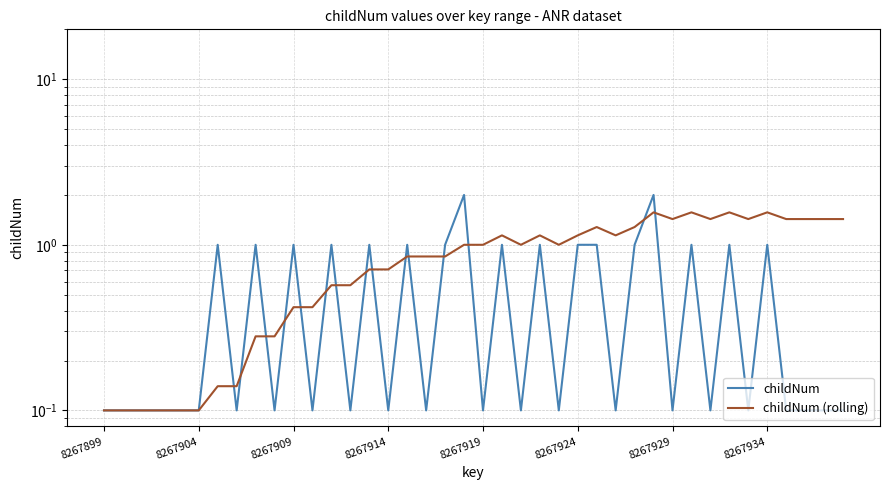

At 21, list the series in order from largest to smallest.

childNum (rolling), childNum